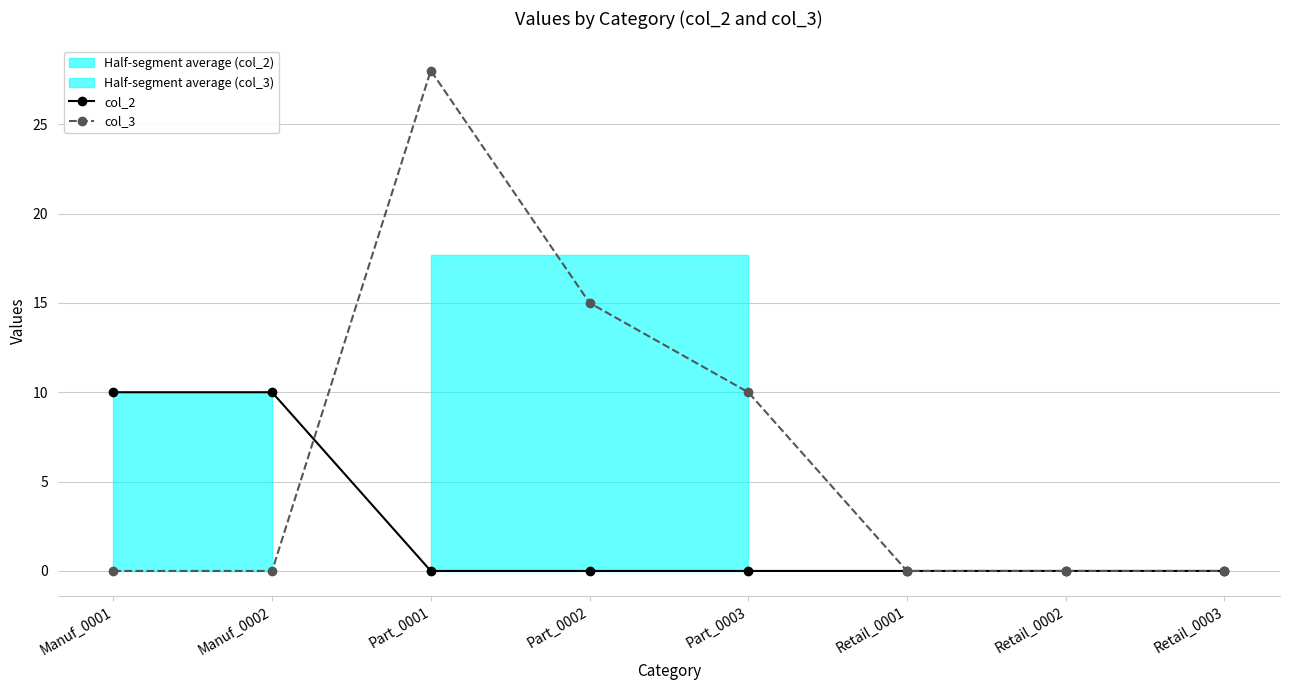

Is it true that col_3 equals 20 at Part_0002?

False